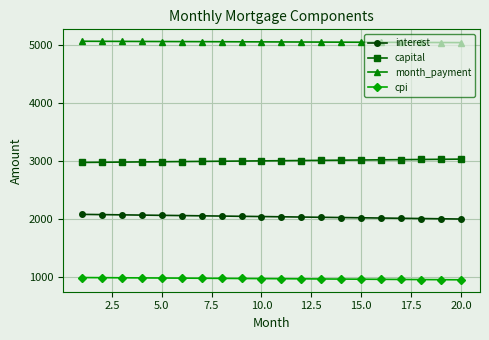

What is the difference between the second highest and second lowest values in the interest series?

71.8